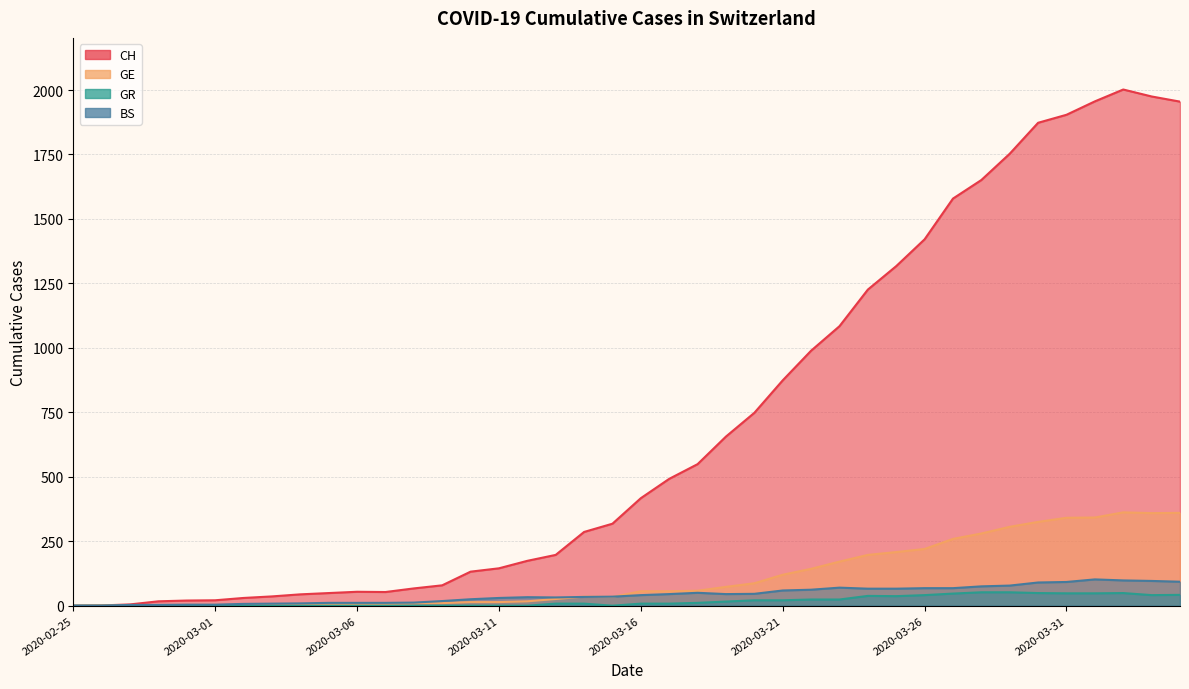

At 2020-03-01, list the series in order from smallest to largest.

GR, GE, BS, CH